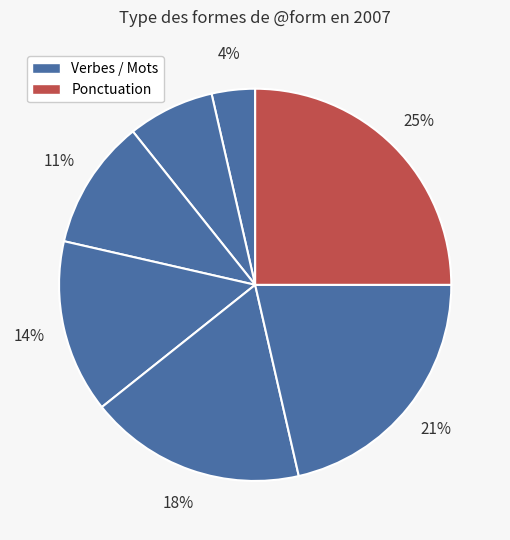

Count the number of slices in the pie.

7